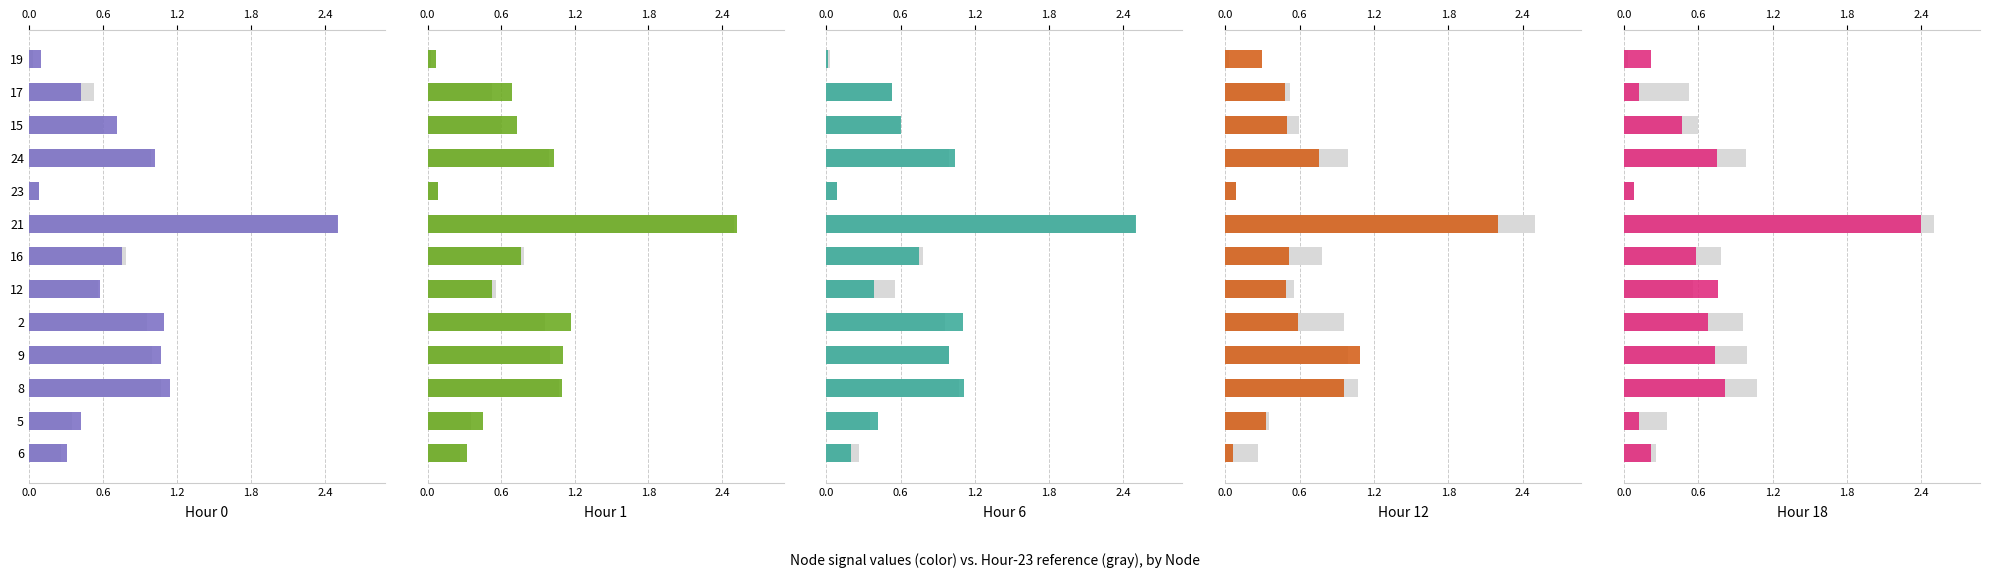

Which series has the widest spread of values?

Hour 6